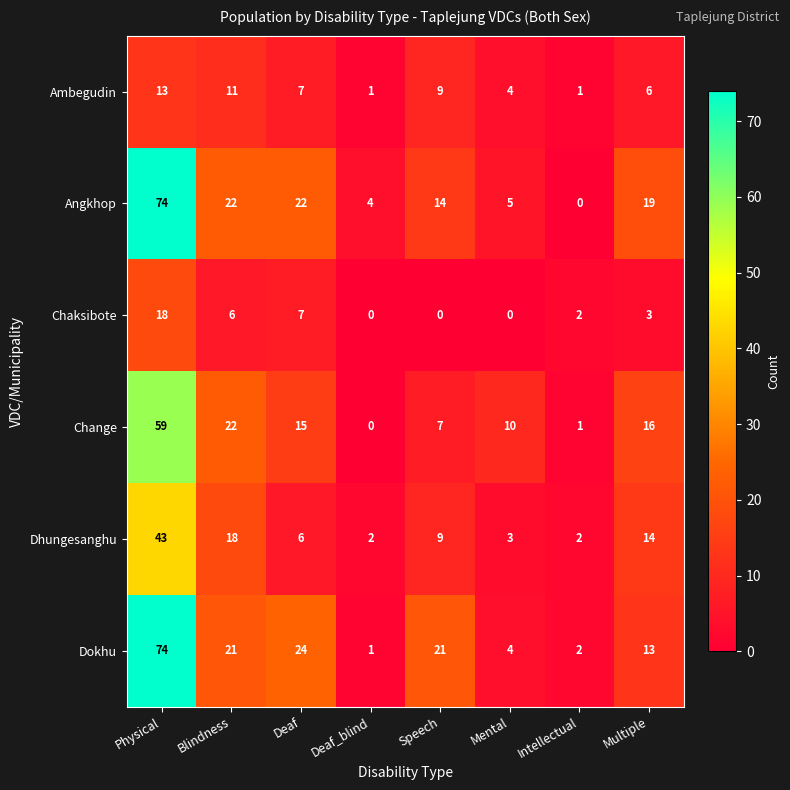

The Dhungesanghu series shows 2 at Intellectual. True or false?

True